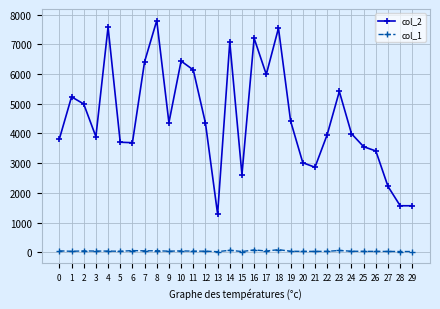

What is the maximum value shown in the chart?

7801